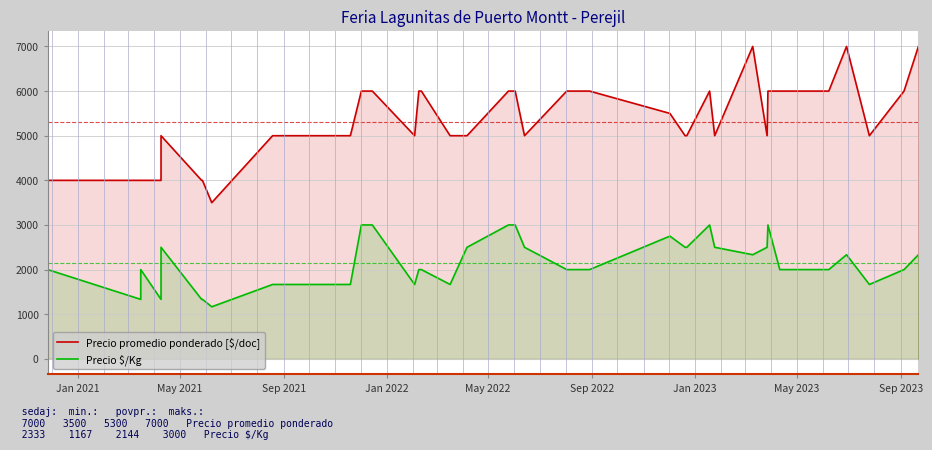

Rank the series by their average value, from lowest to highest.

Precio $/Kg, Precio promedio ponderado [$/doc]